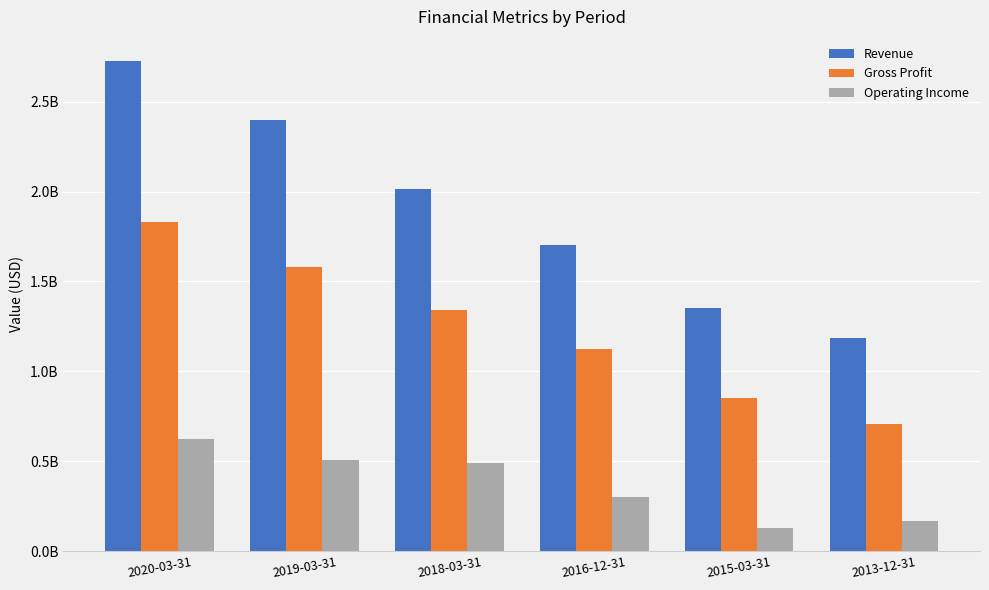

What is the value of the Revenue bar at the 4th from the left?

1704900000